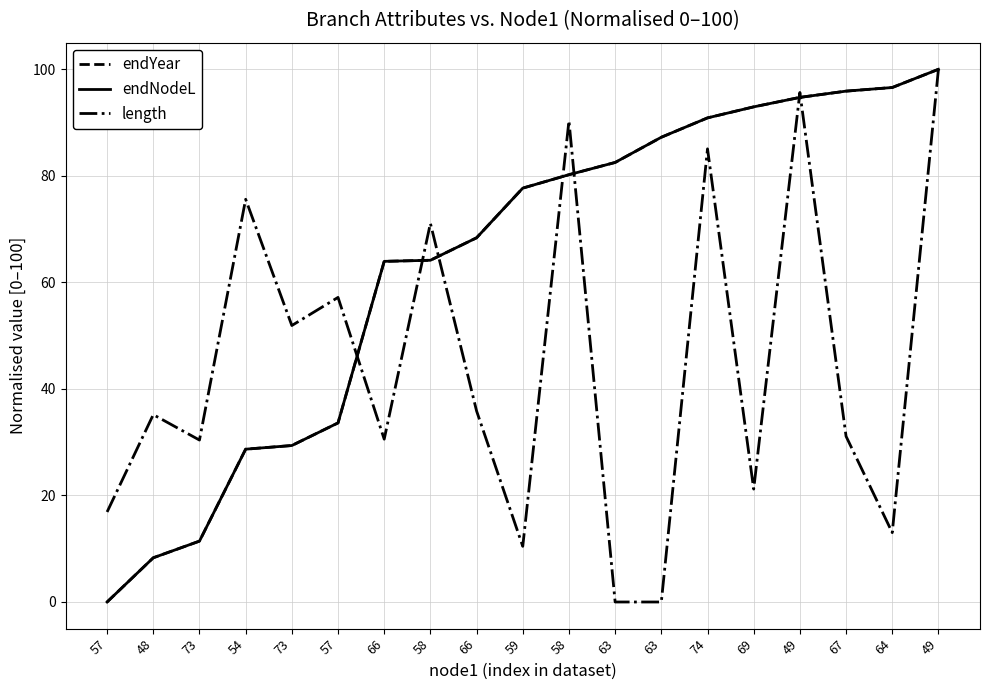

What is the difference between the endNodeL values at 59 and 73?

48.3